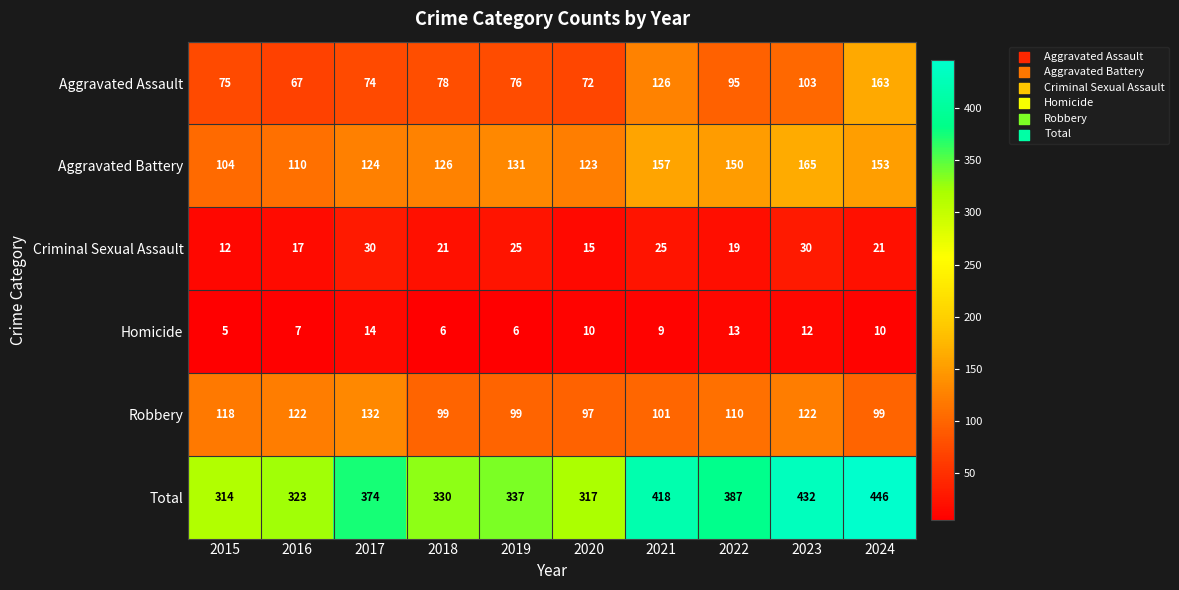

What is the minimum value shown in the chart?

5